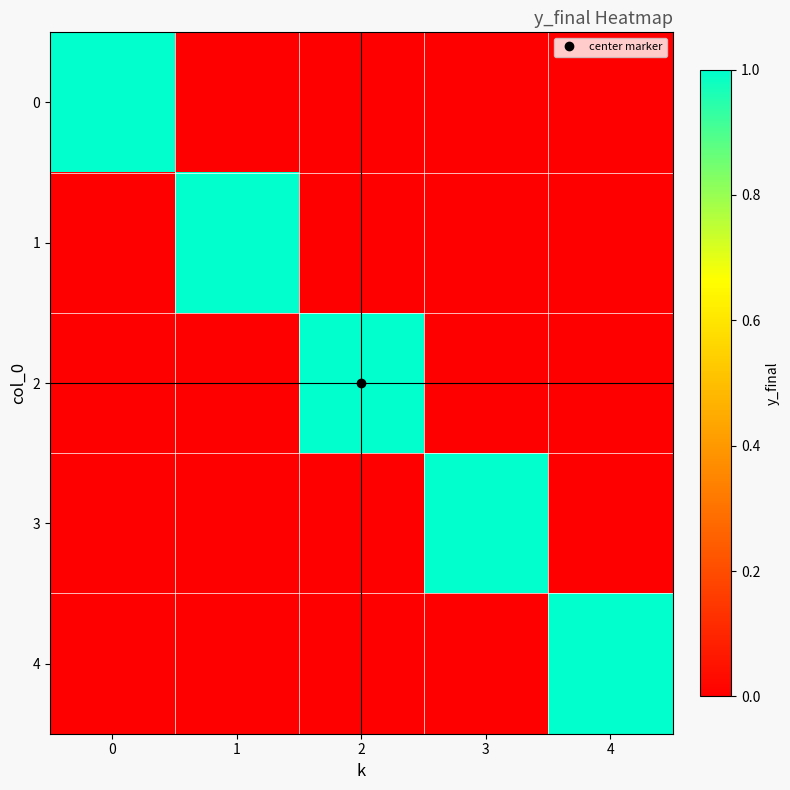

What is the total value across all series at 1?

1